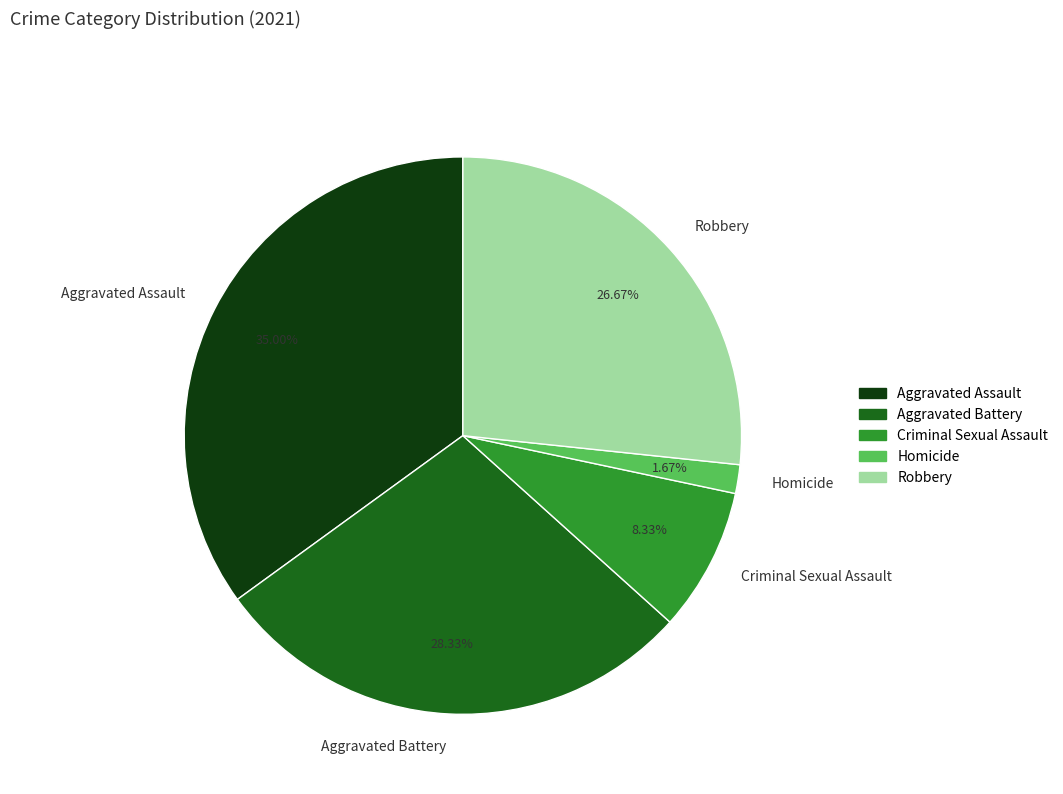

Rank the categories by value from lowest to highest.

Homicide, Criminal Sexual Assault, Robbery, Aggravated Battery, Aggravated Assault